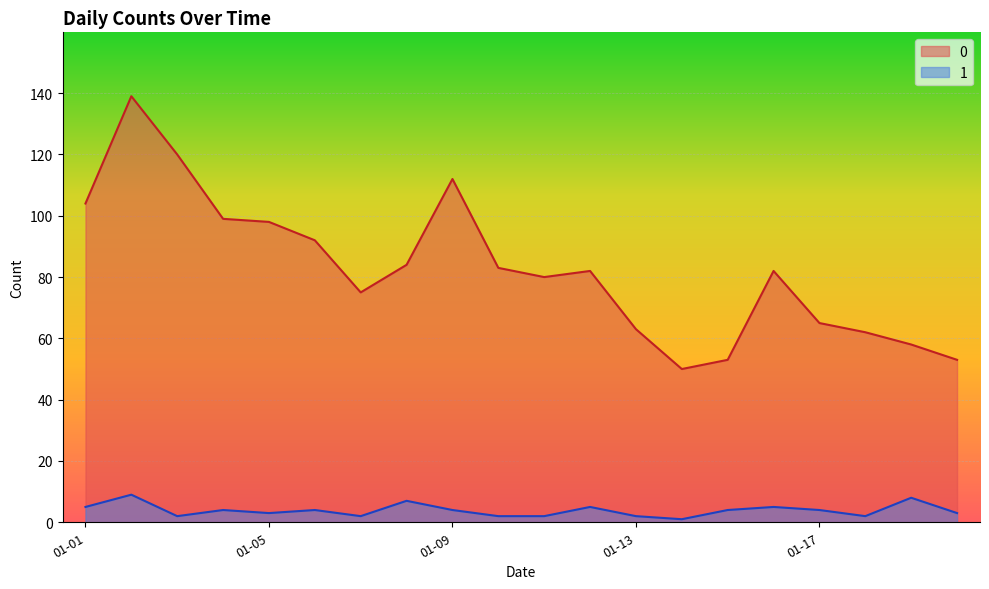

How many values in the 1 series exceed 4?

6